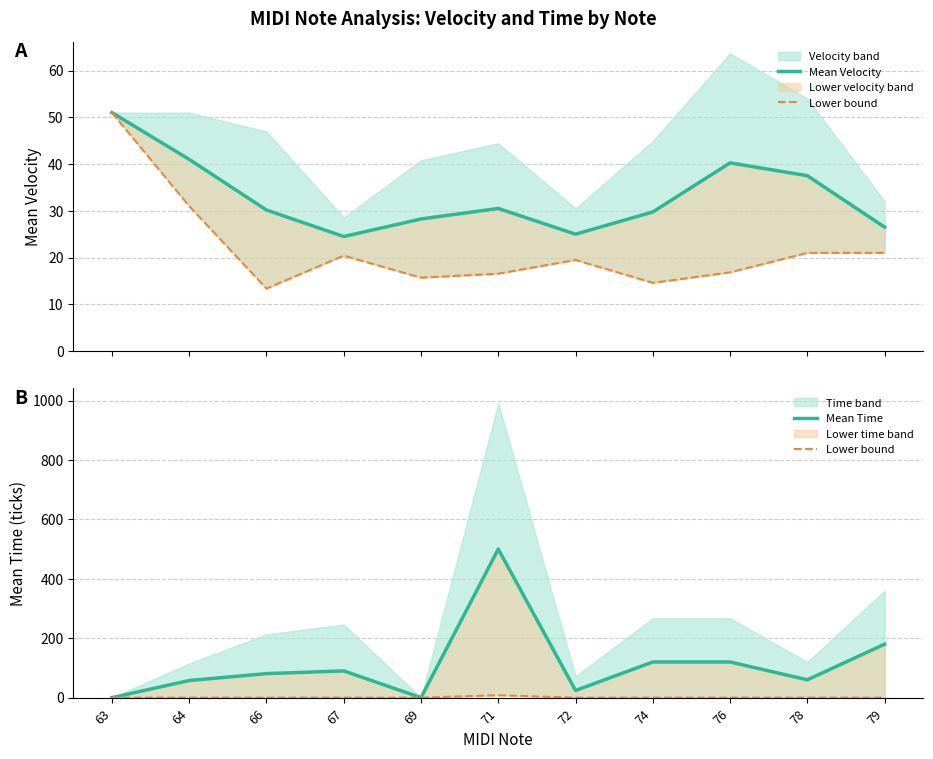

What is the highest value of the Mean Time series?

500.0